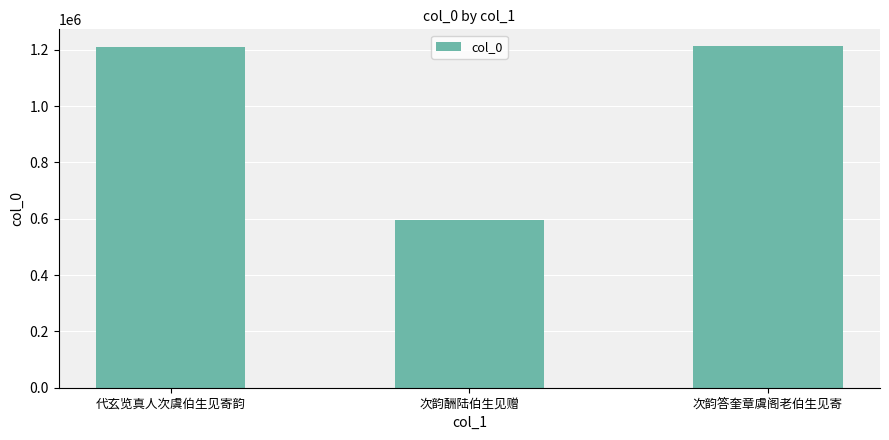

Which has a higher value, 代玄览真人次虞伯生见寄韵 or 次韵酬陆伯生见赠?

代玄览真人次虞伯生见寄韵